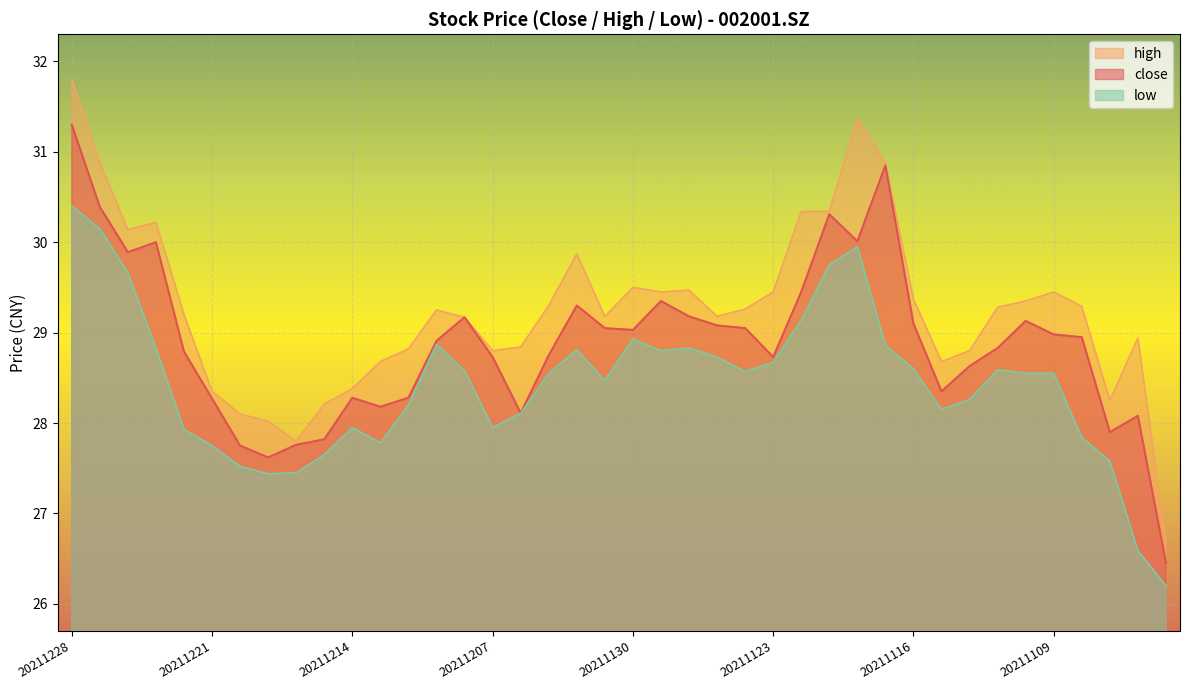

True or false: low has a value of 27.9 at 20211207.

True